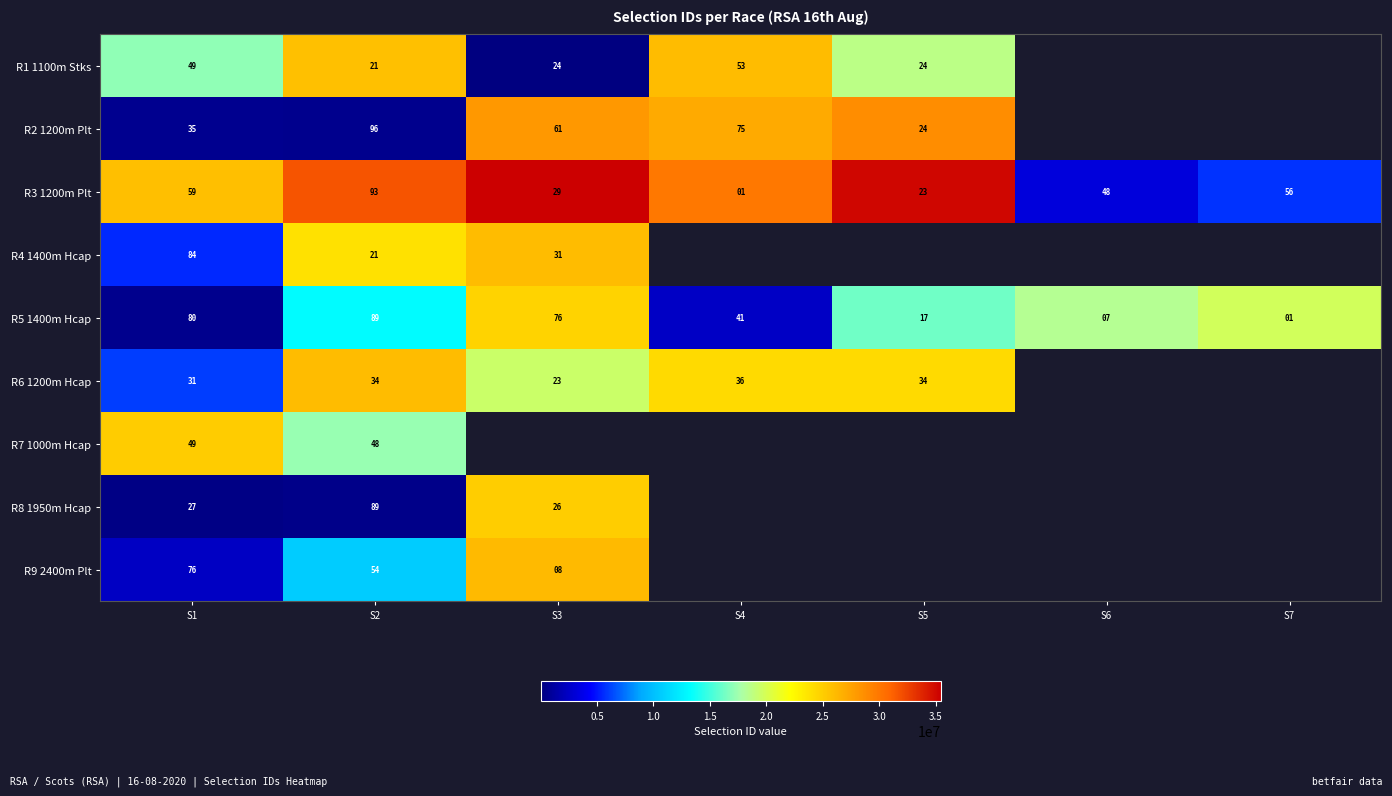

What is the sum of all R3 1200m Plt values?

309